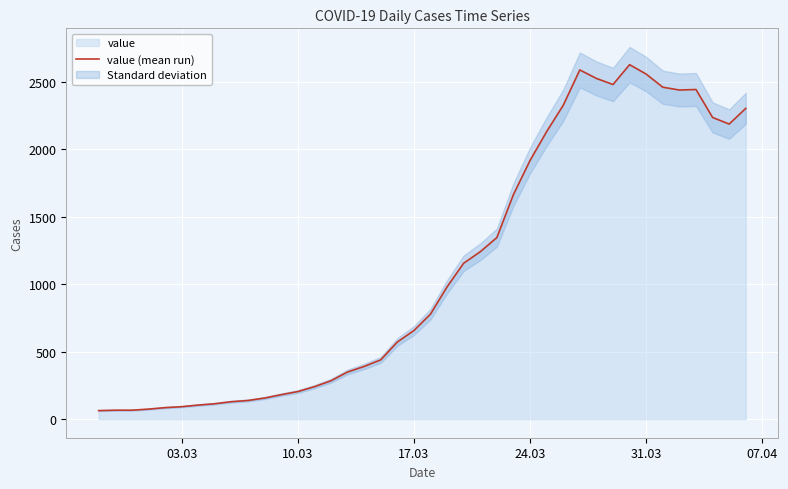

What is the maximum value shown in the chart?

2626